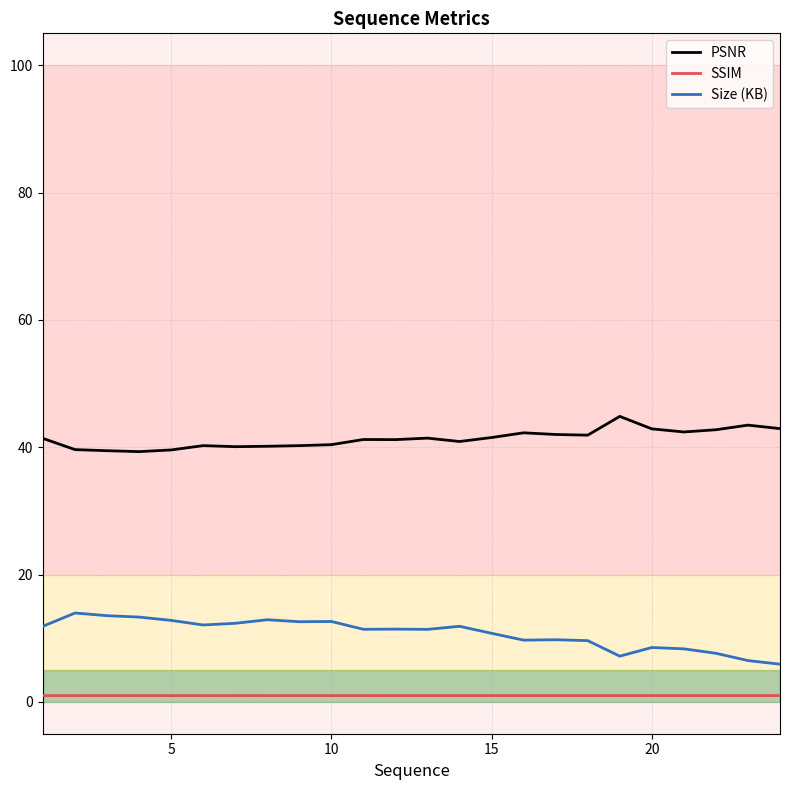

Which series has the largest total across all categories?

PSNR